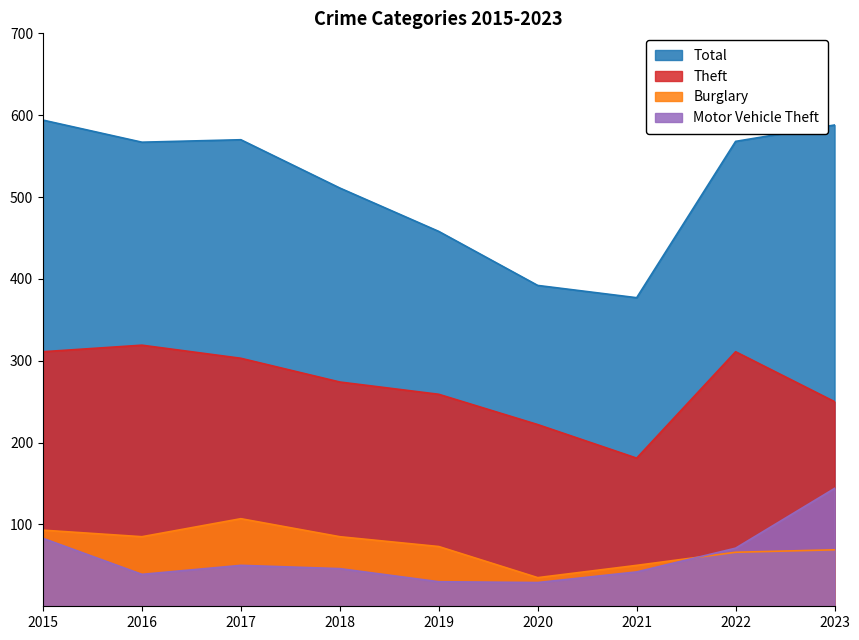

The Burglary series shows 93 at 2015. True or false?

True